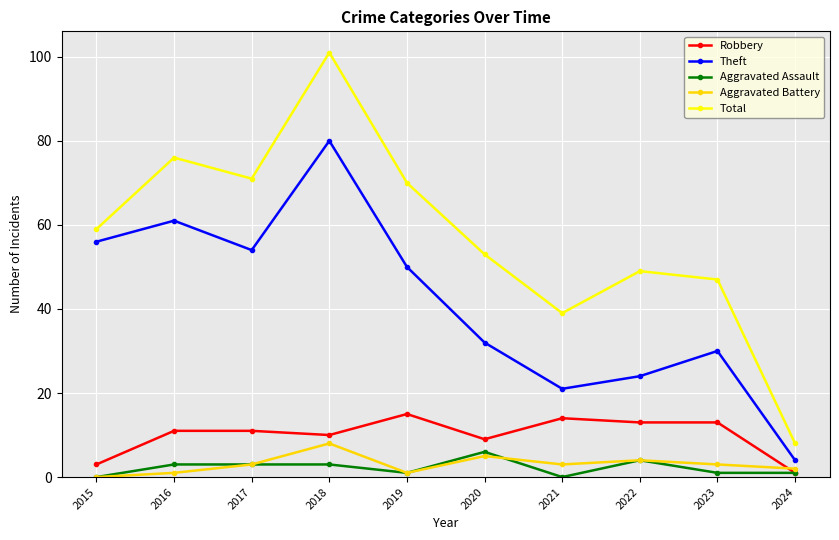

What is the average value of the Total series?

57